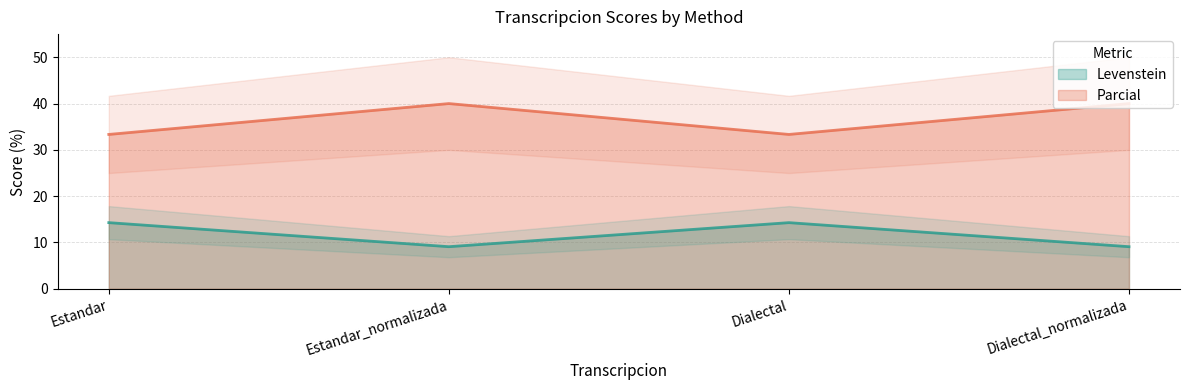

Which series has the widest spread of values?

Parcial